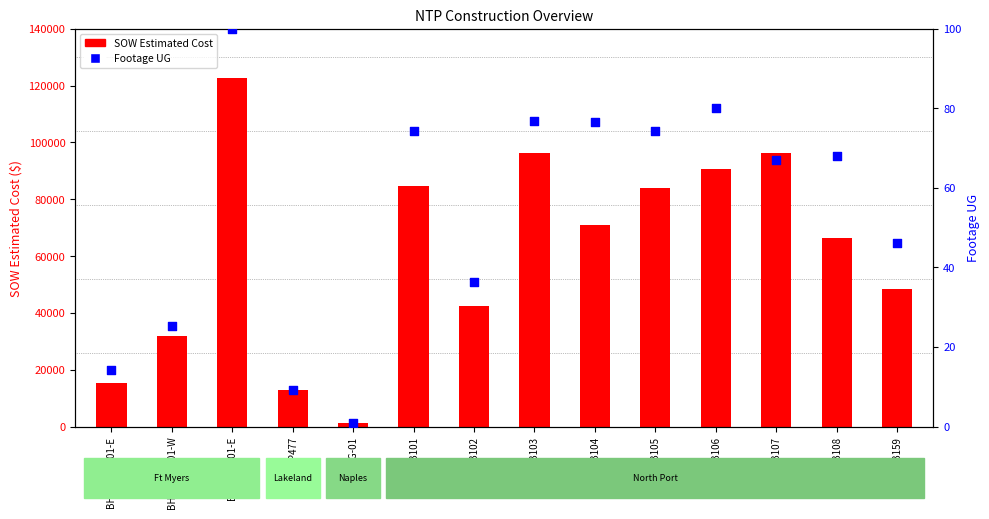

Which series has the largest total across all categories?

SOW Estimated Cost